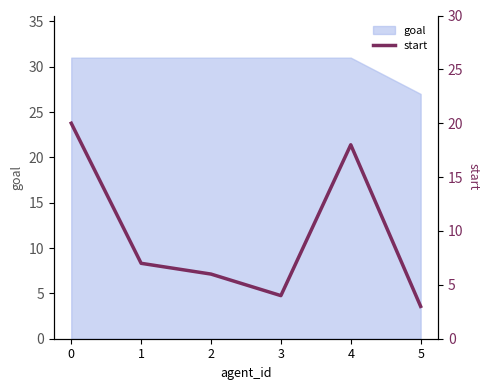

The goal series shows 31 at 0. True or false?

True